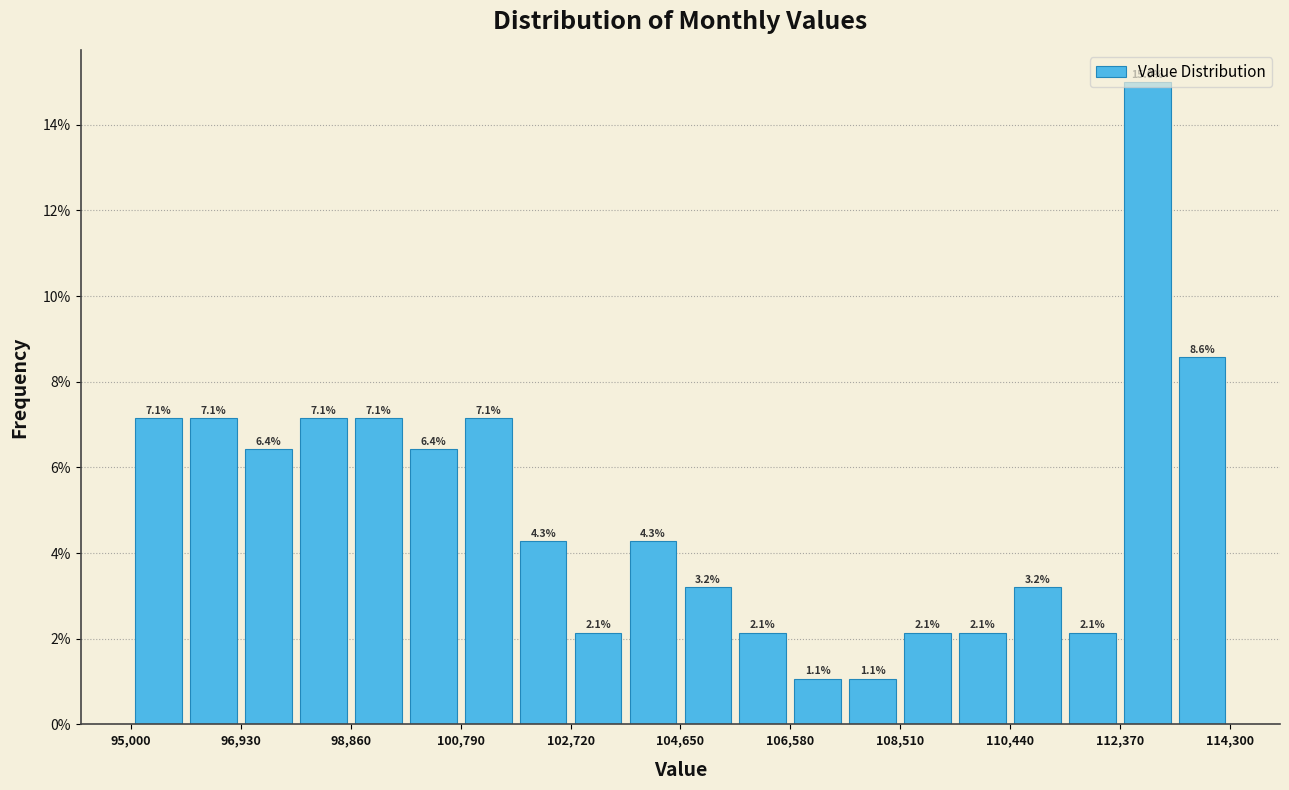

Which range on the x-axis has the tallest bar?

112400 to 113400